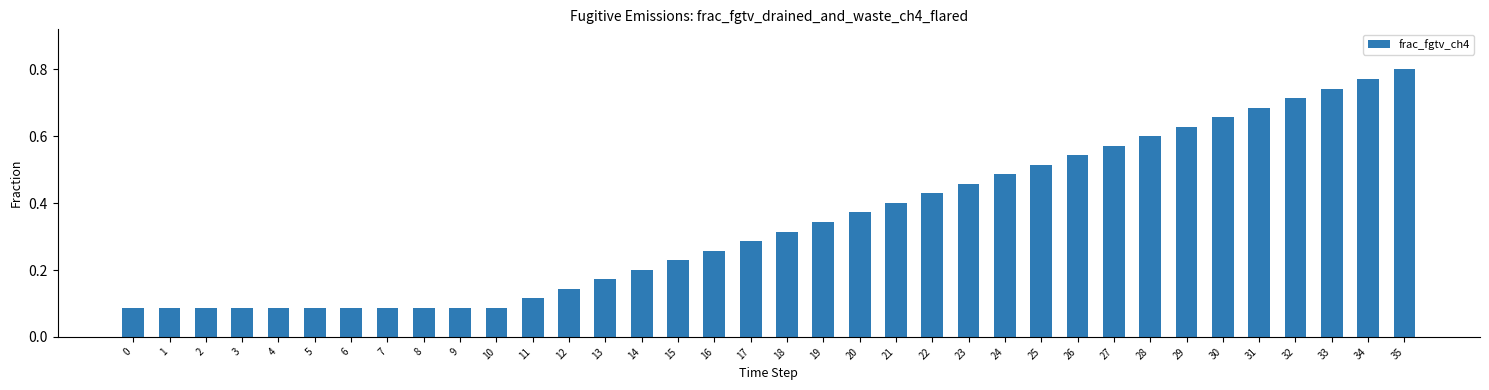

The value at 28 is 0.3. True or false?

False